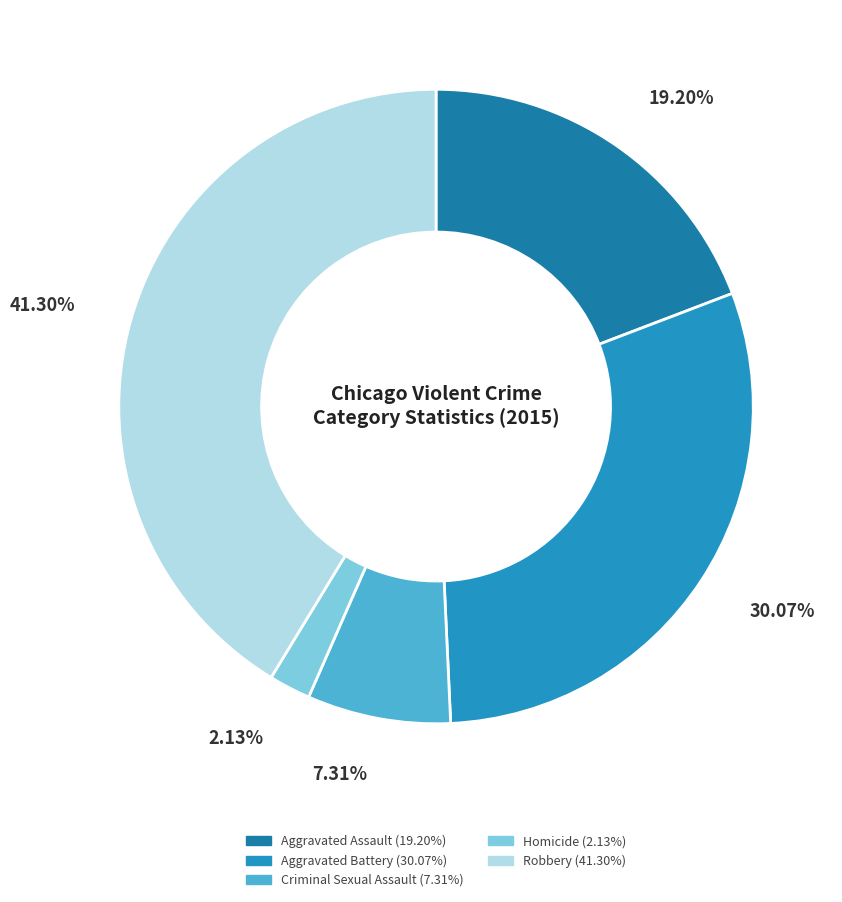

How many slices are in this pie chart?

5